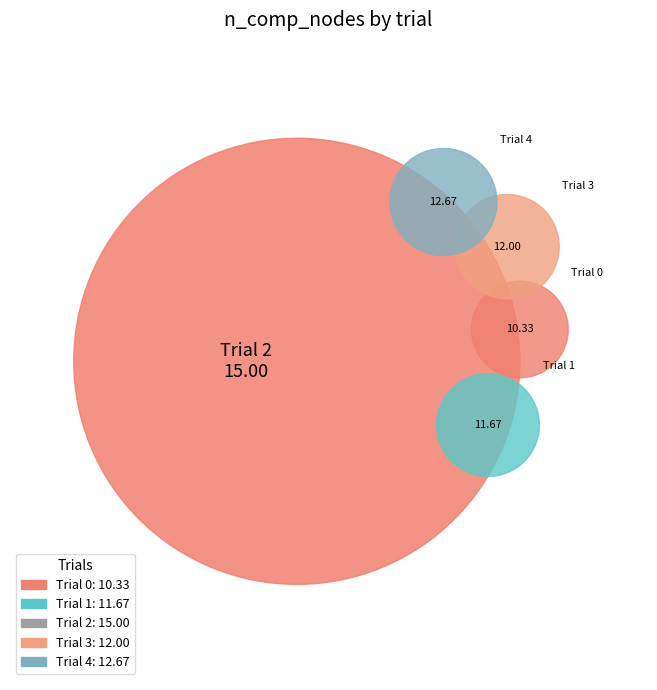

Count the number of slices in the pie.

5